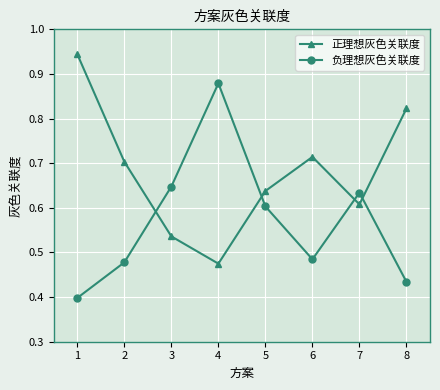

Which series changed the most between 1 and 3?

正理想灰色关联度